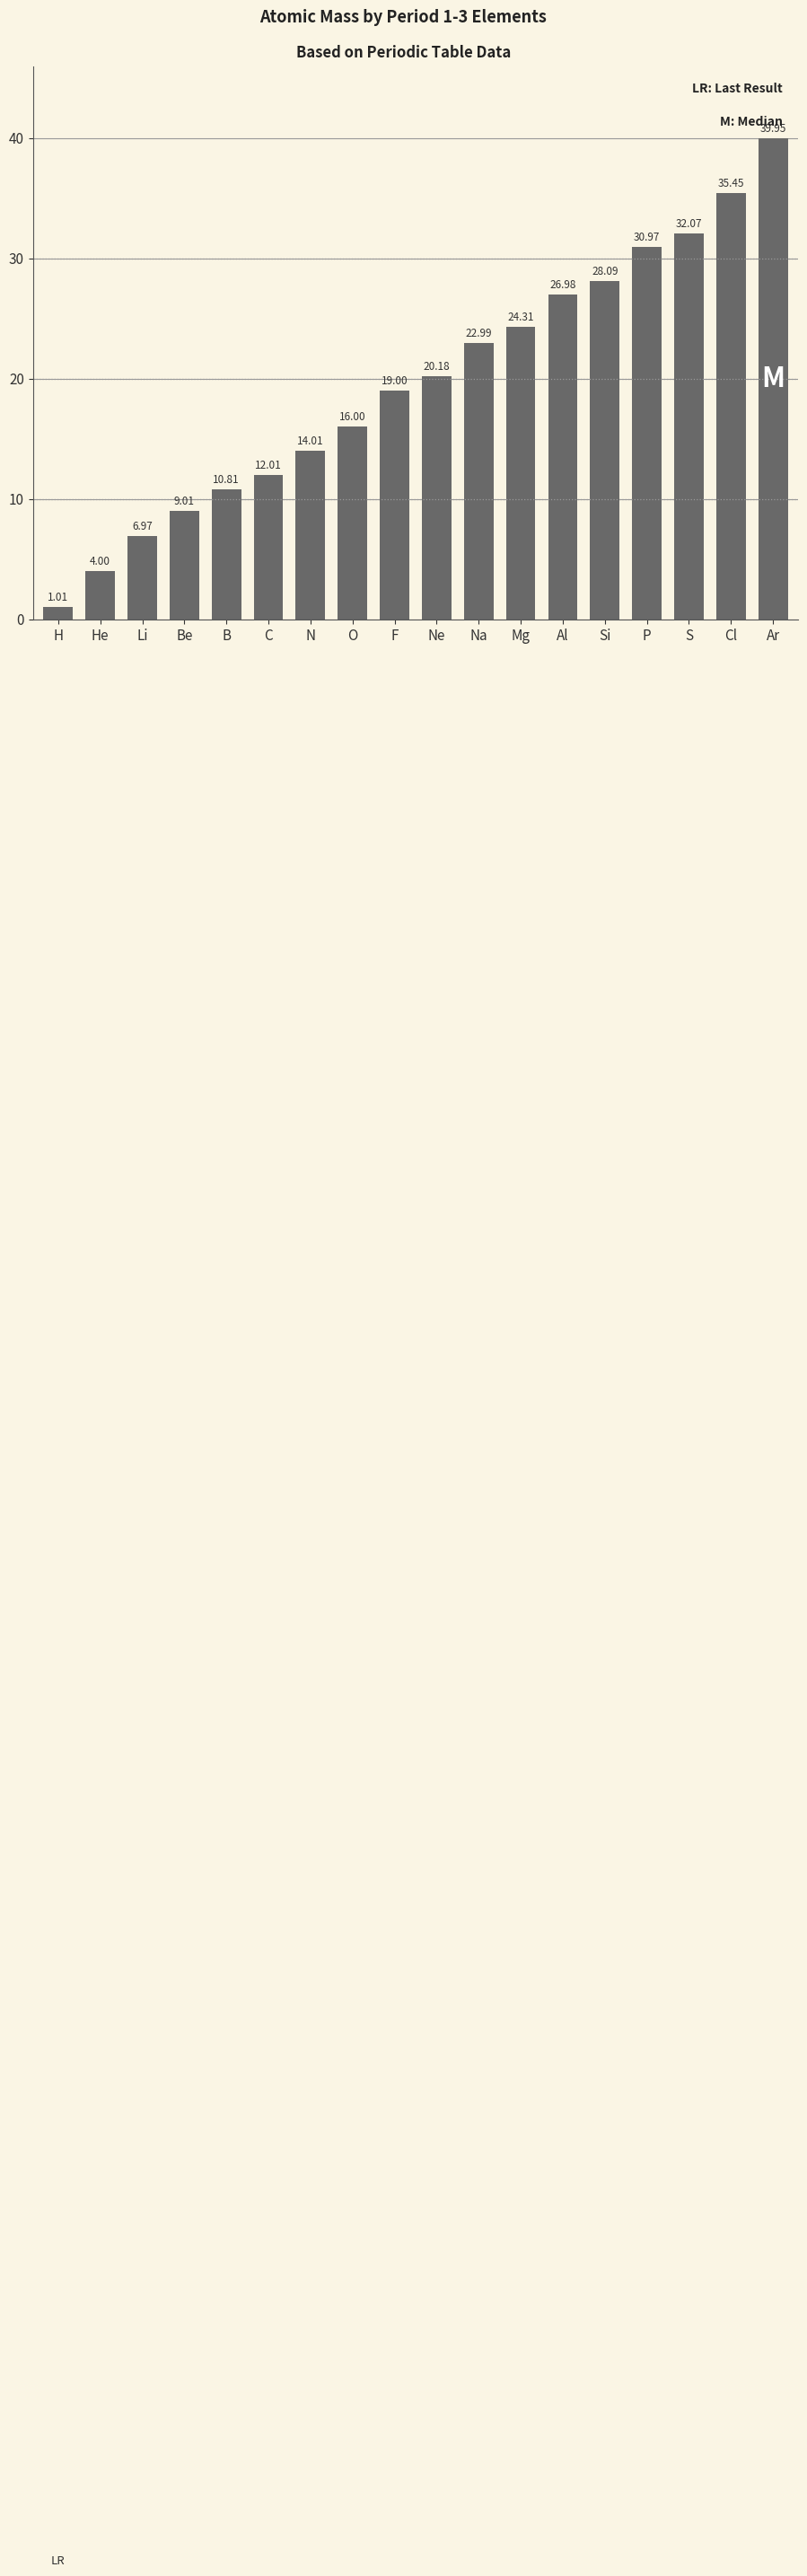

Rank the categories by value from highest to lowest.

Ar, Cl, S, P, Si, Al, Mg, Na, Ne, F, O, N, C, B, Be, Li, He, H